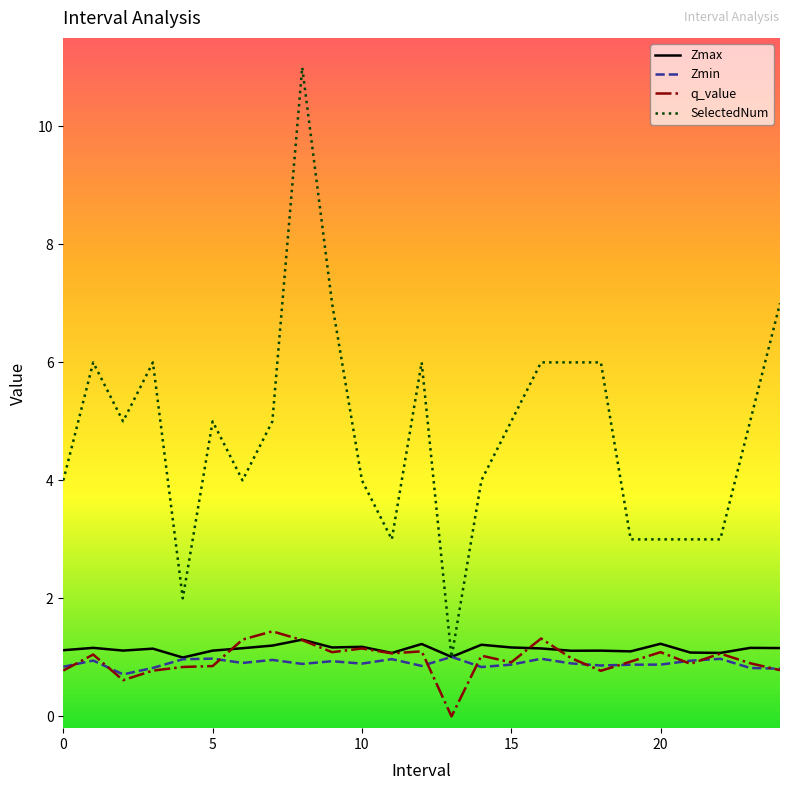

Which series has the widest spread of values?

SelectedNum